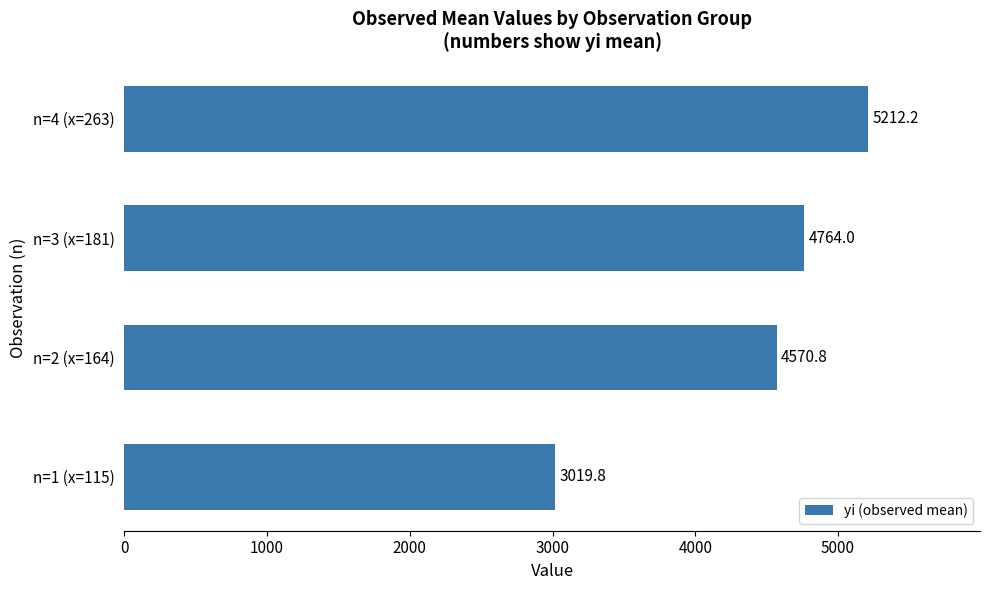

Read the value at n=1 (x=115).

3019.8